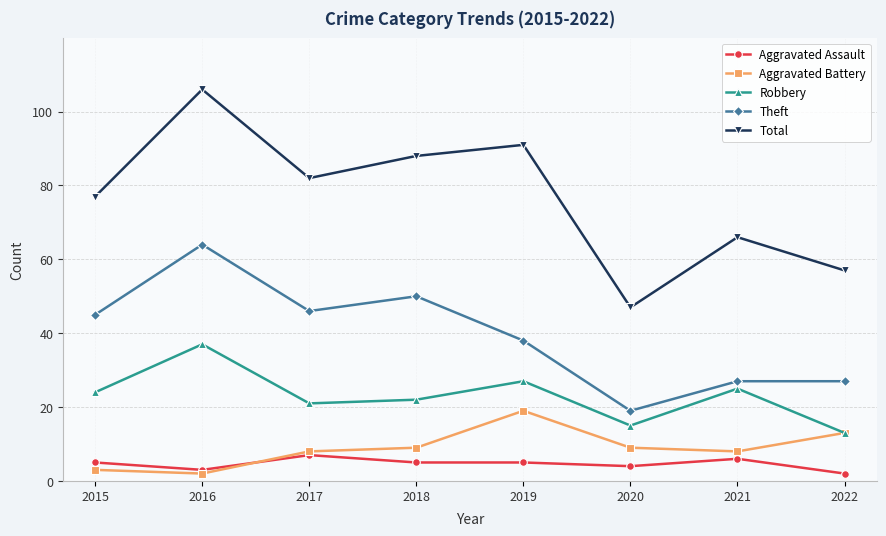

True or false: Total and Theft cross at least once.

False